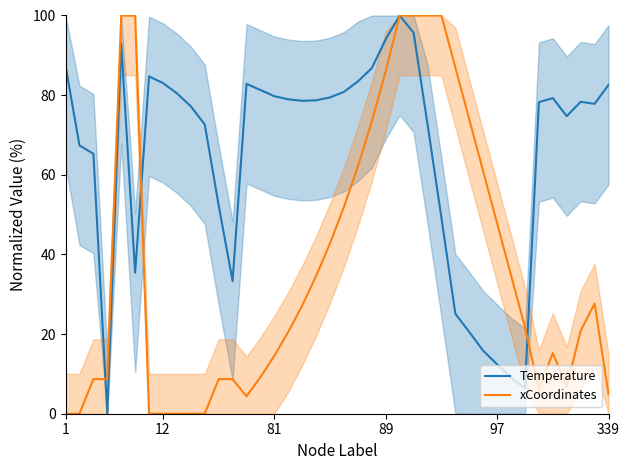

At which label does Temperature first exceed 78?

1